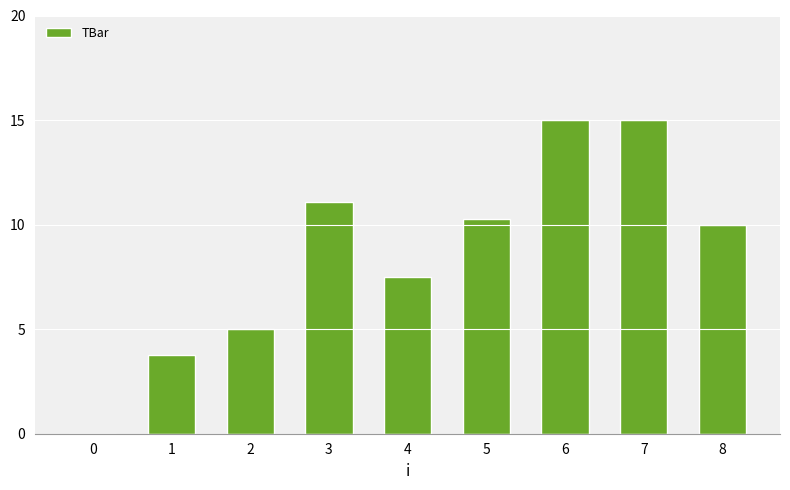

The chart shows a value of 15.0 at 7. True or false?

True